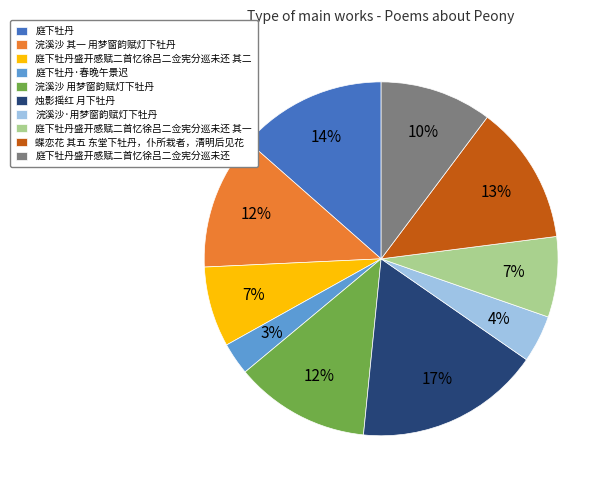

Do 浣溪沙·用梦窗韵赋灯下牡丹 and 庭下牡丹·春晚午景迟 together represent more than half of the pie?

No